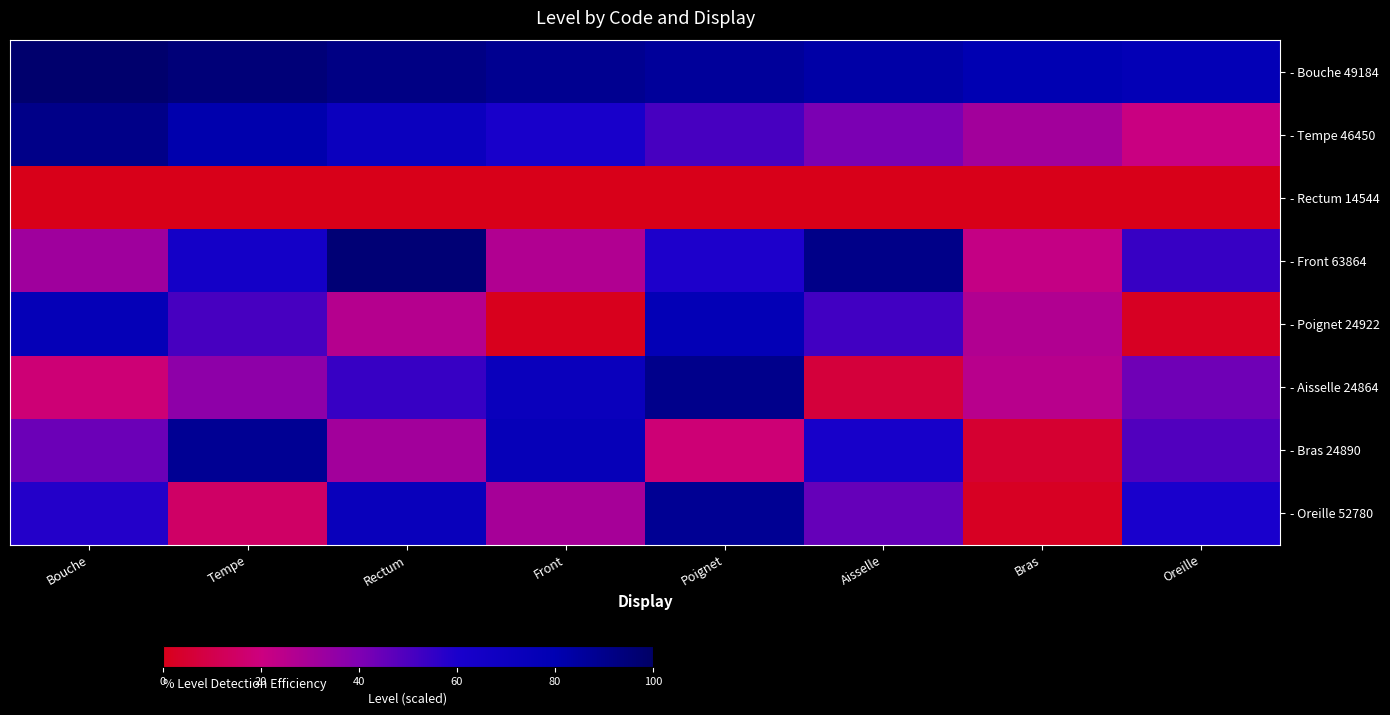

Which series has the largest total across all categories?

- Bouche 49184